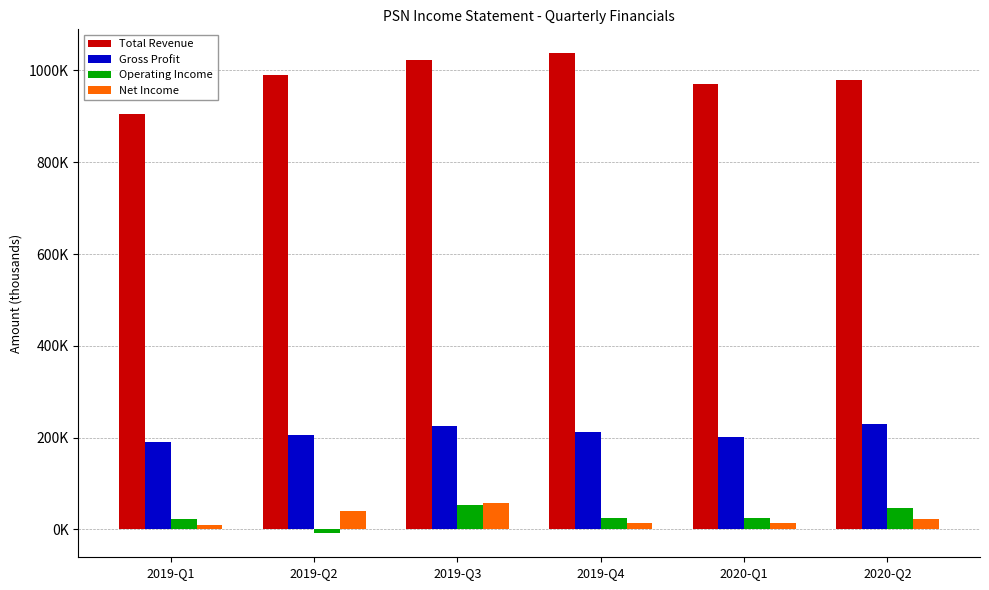

Reading right to left, transcribe all the data shown in this chart.

Total Revenue: 979500	971000	1037400	1023300	989700	904400
Gross Profit: 230200	201400	211900	224700	205000	190200
Operating Income: 46300	23700	24300	53500	-8700	23000
Net Income: 23300	13000	13700	56800	40300	9700